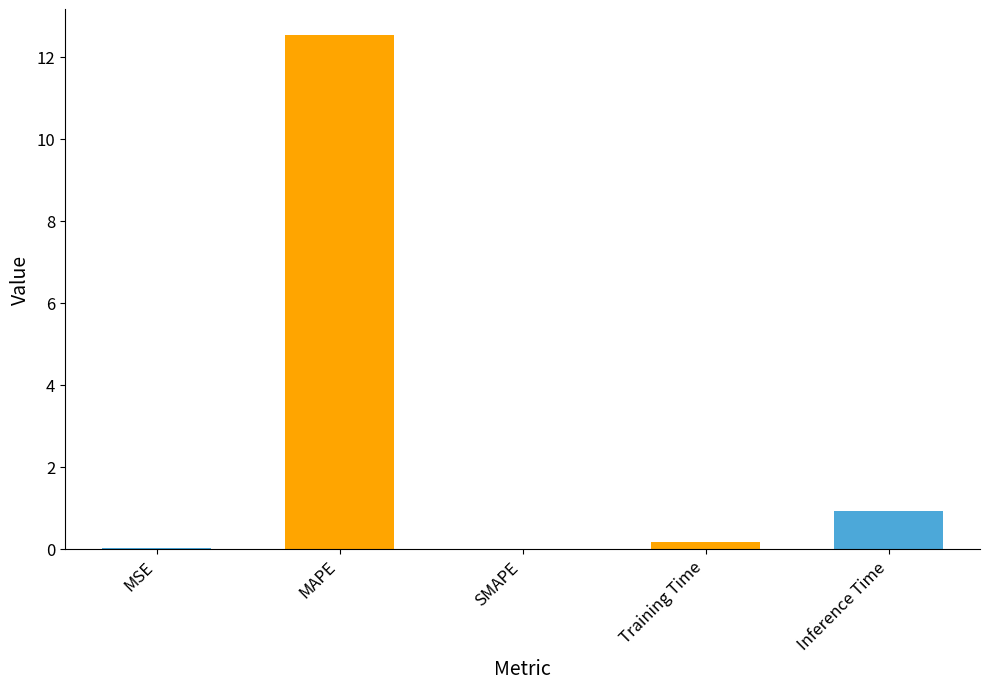

At which category does the chart reach its peak across all series?

MAPE